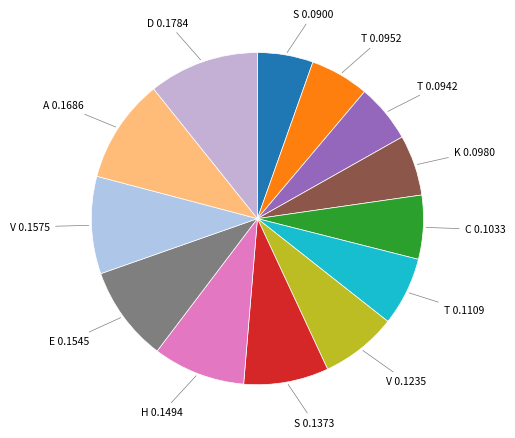

Is it true that T 0.1109 is 1% of the pie?

False